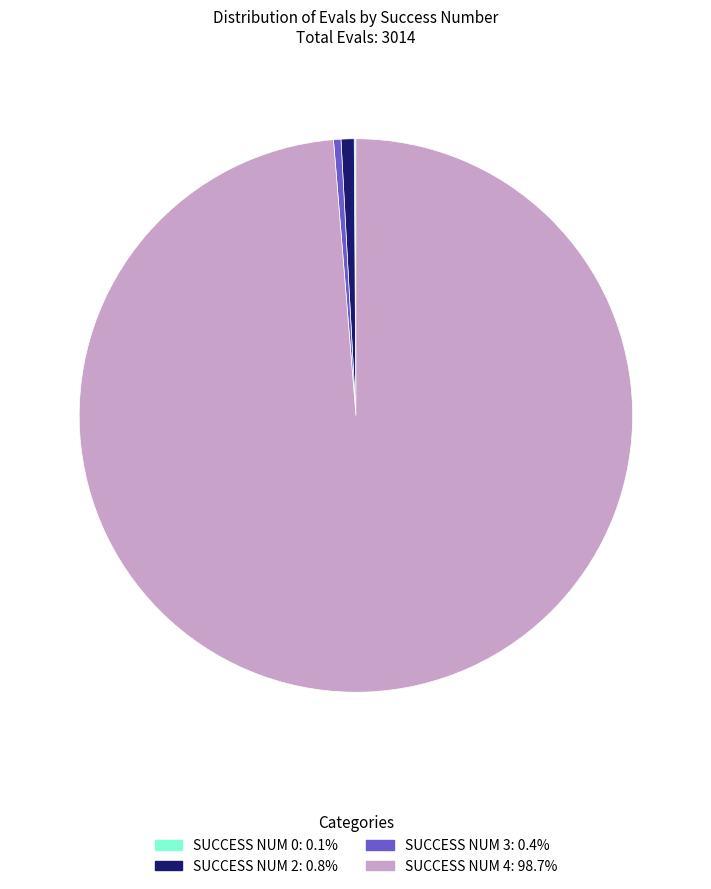

Does any single category account for the majority?

Yes